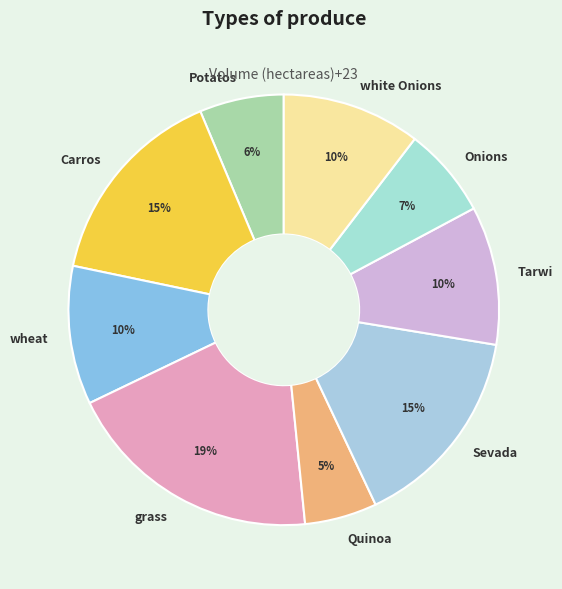

To the nearest percent, what is the difference between the largest and smallest slice percentages?

14%